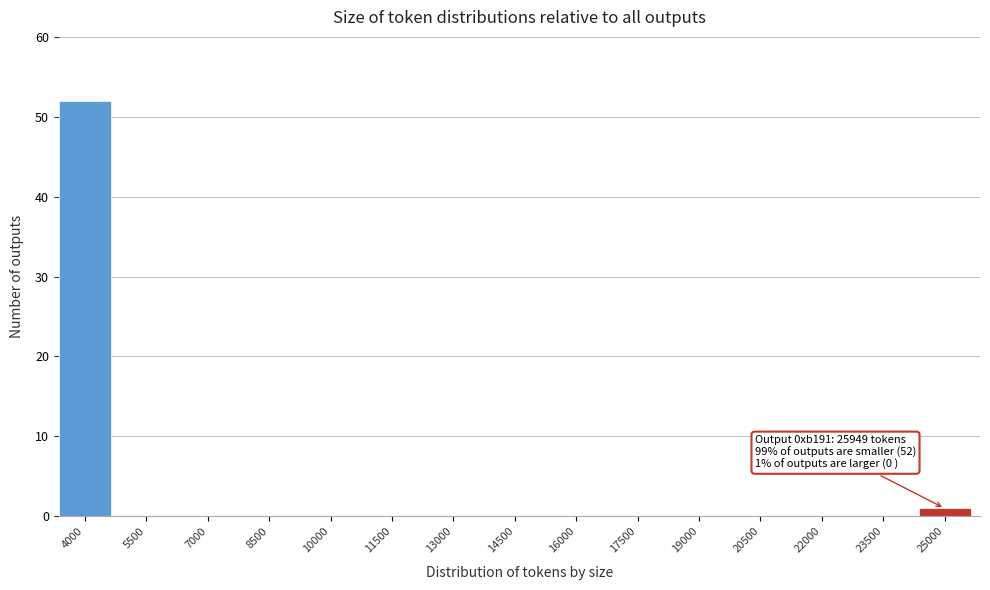

Reading right to left, transcribe all the data shown in this chart.

25000=1	23500=0	22000=0	20500=0	19000=0	17500=0	16000=0	14500=0	13000=0	11500=0	10000=0	8500=0	7000=0	5500=0	4000=52